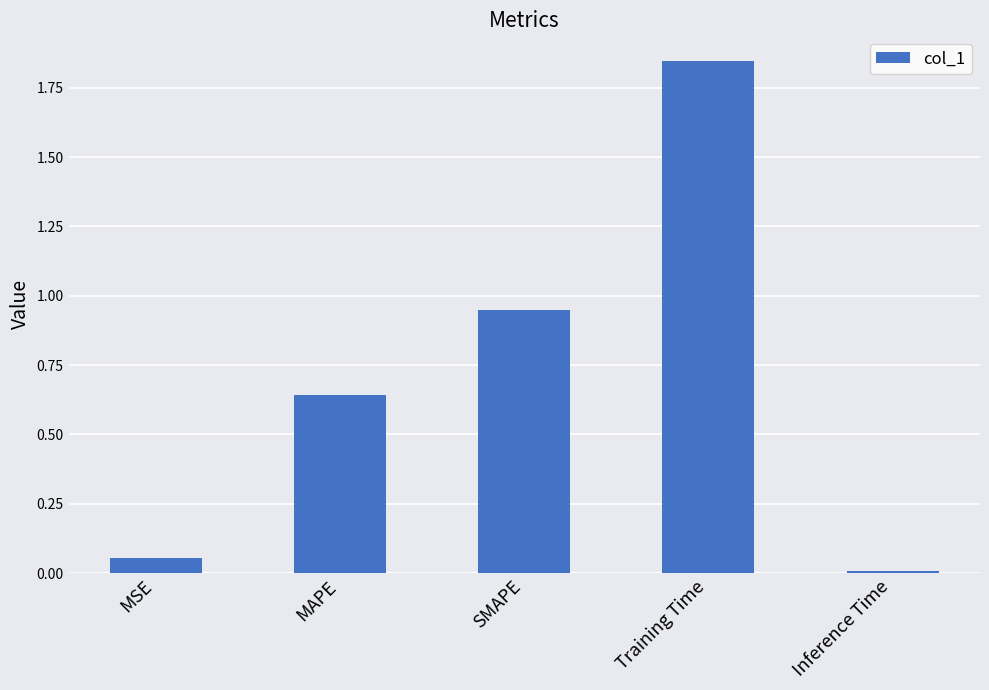

List the labels in order of value, smallest first.

Inference Time, MSE, MAPE, SMAPE, Training Time